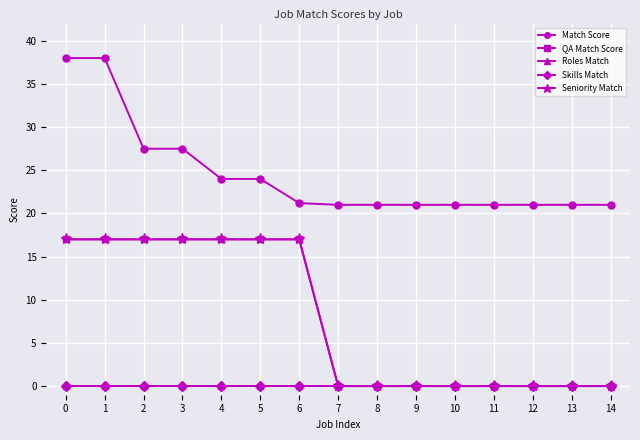

Does the chart have visible grid lines?

Yes